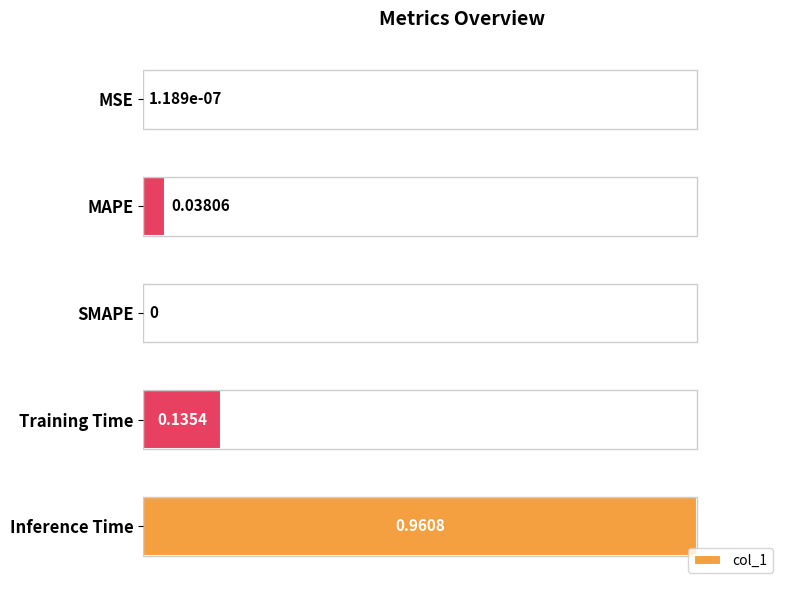

What is the average value?

0.2